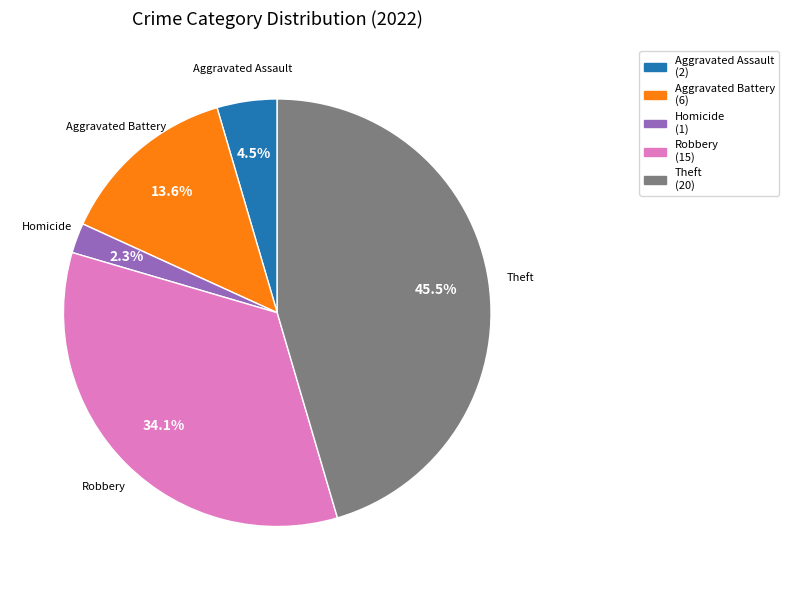

Which has a higher value, Aggravated Assault or Aggravated Battery?

Aggravated Battery